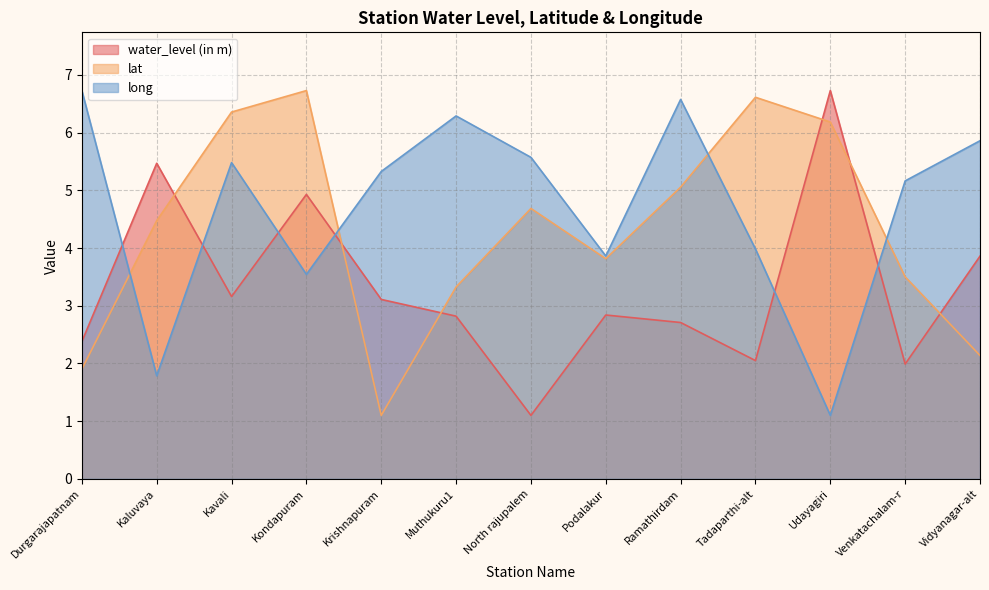

What is the difference between the maximum and minimum values in the lat series?

5.6